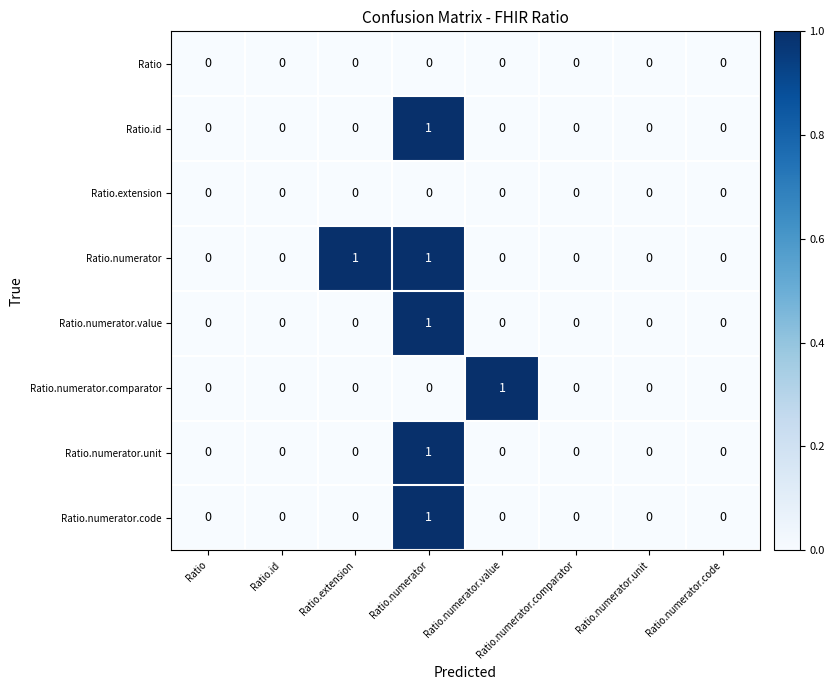

How many Ratio.numerator.value values are between 0 and 1?

8